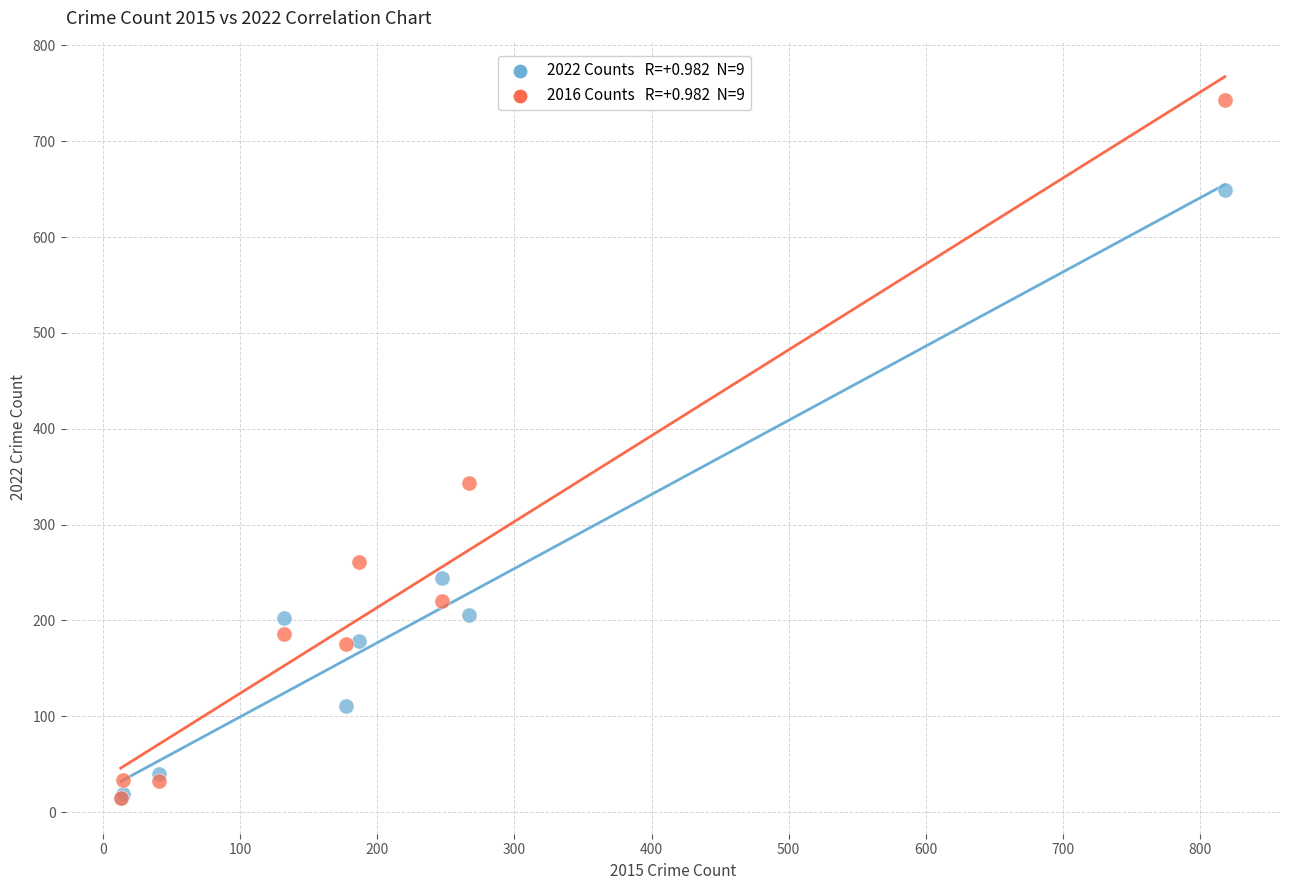

Across all series, what Y value is closest to 379?

343